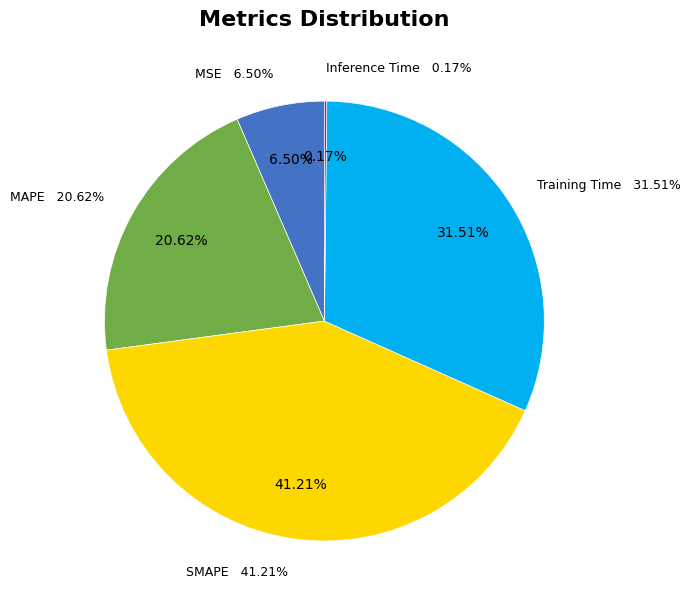

Is it true that MSE is 1% of the pie?

False